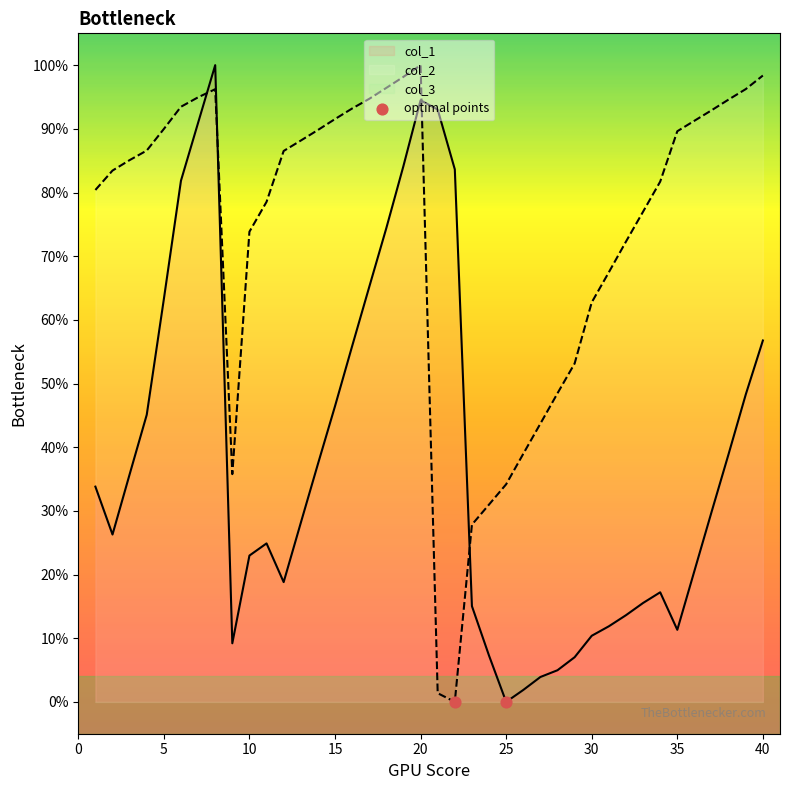

Which series contains the lowest Y value?

col_1